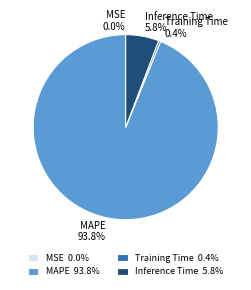

Does Inference Time represent more than half of the total?

No